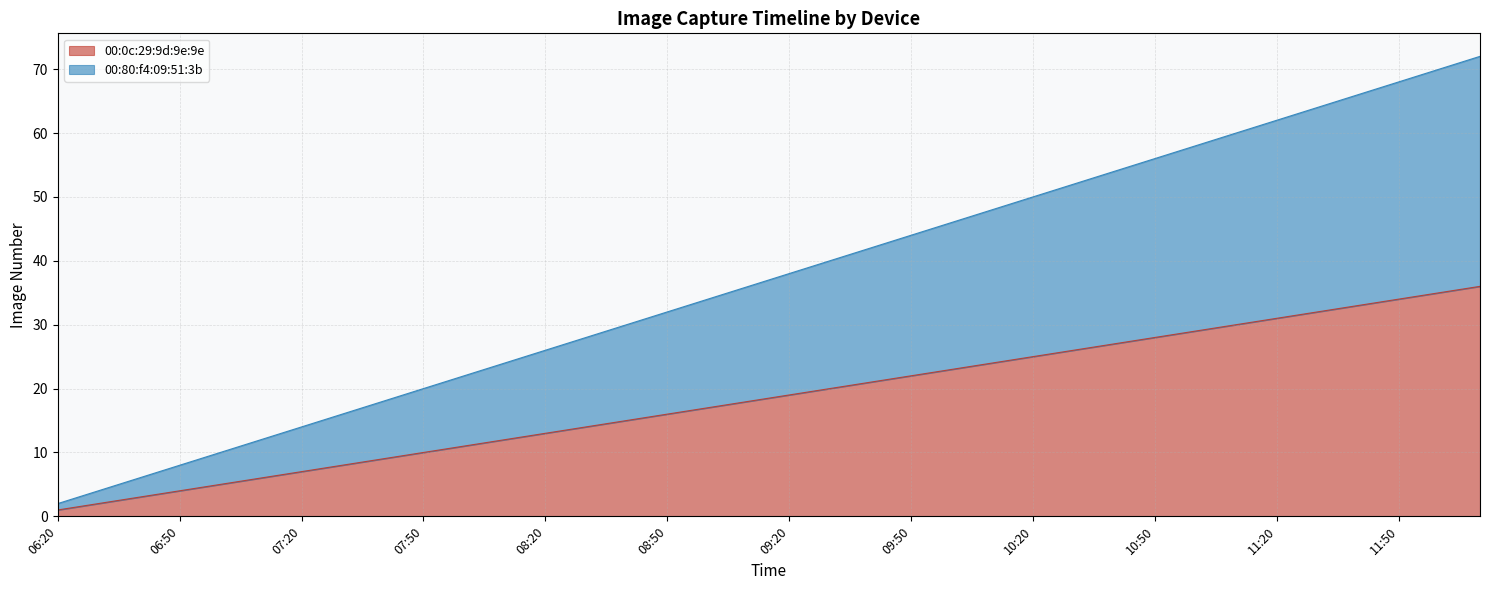

Is it true that 00:80:f4:09:51:3b equals 37 at 08:00?

False